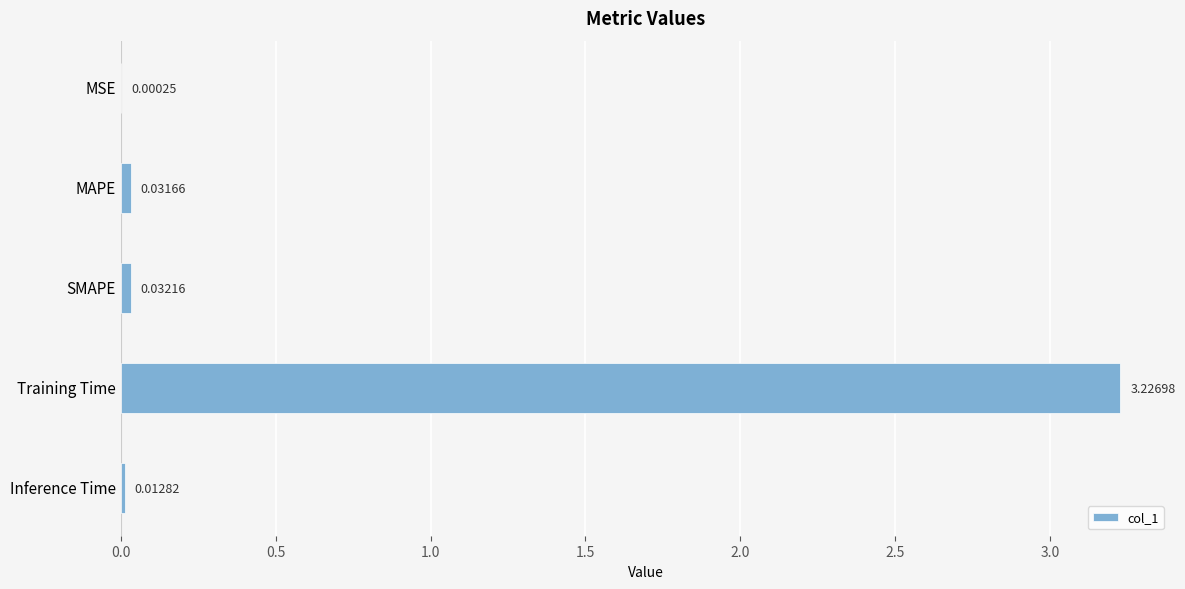

What is the sum of all values?

3.3